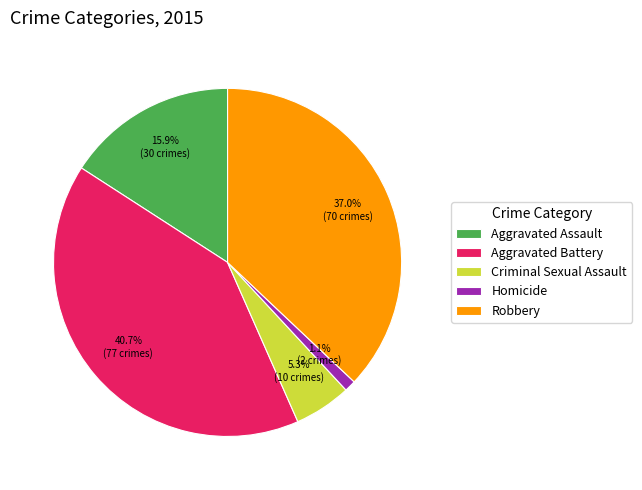

Is there any slice that represents more than half of the pie?

No